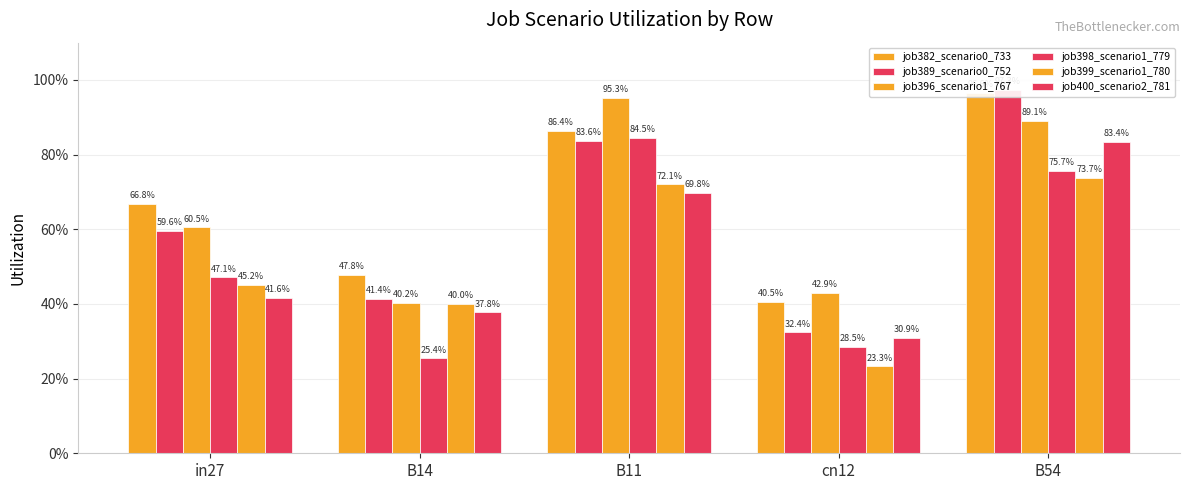

Rank the categories by job398_scenario1_779 value from lowest to highest.

B14, cn12, in27, B54, B11